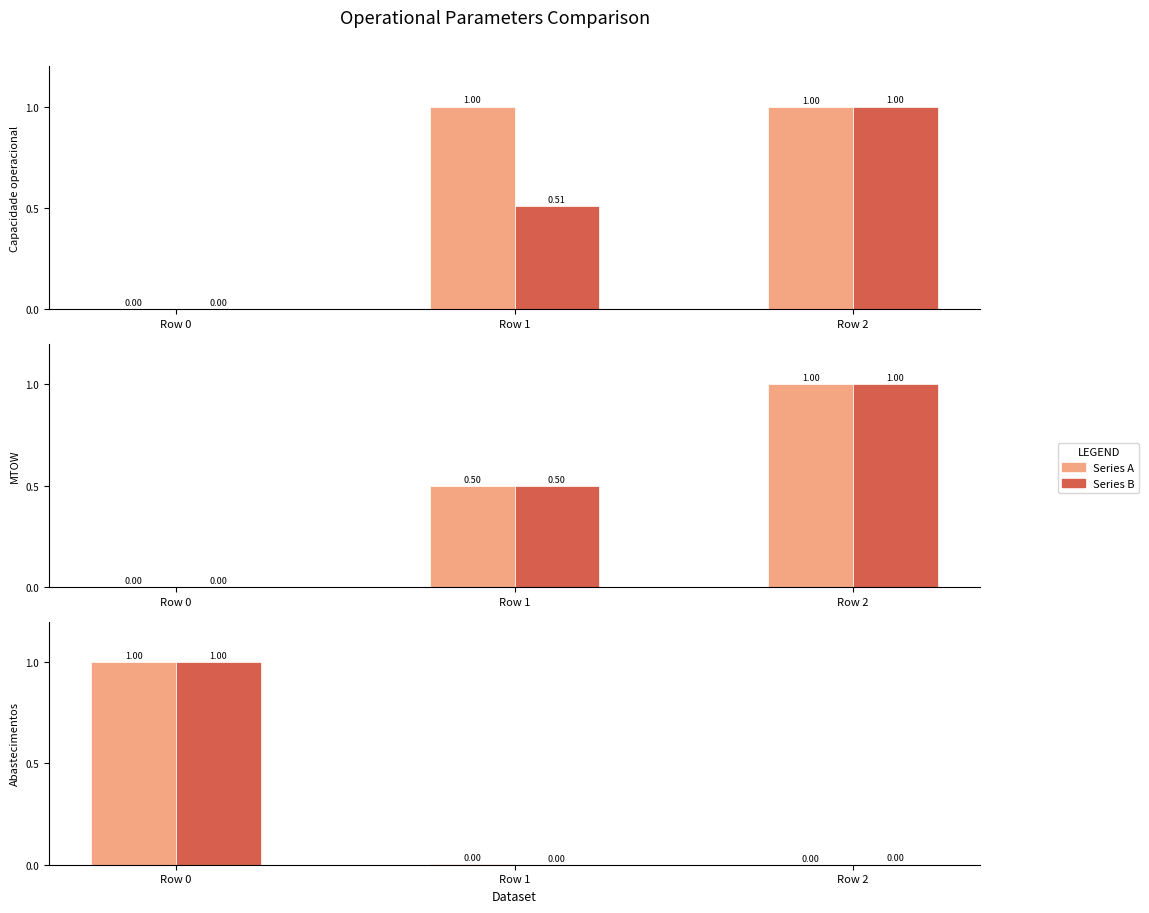

Where is MTOW [kg] nearest to the value 0?

Row 0